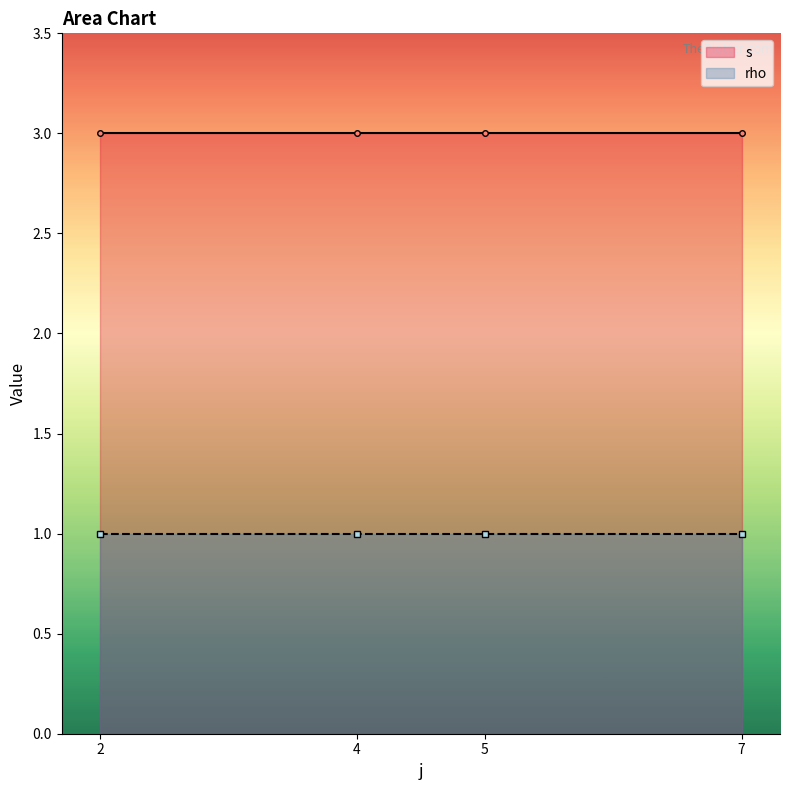

What are all the series names shown in the legend?

s, rho